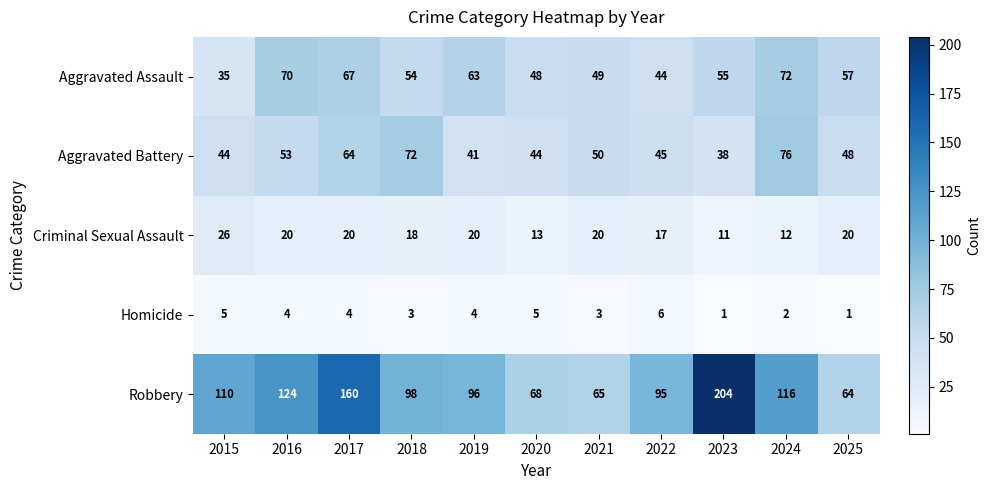

What is the maximum value for Aggravated Battery?

76